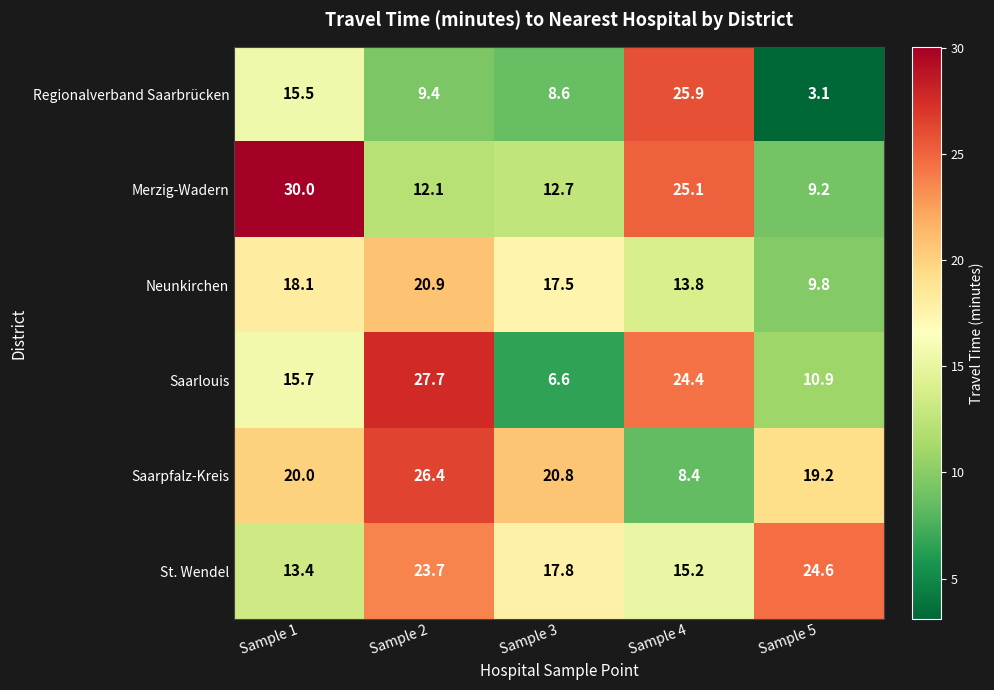

What is the greatest value displayed?

30.0